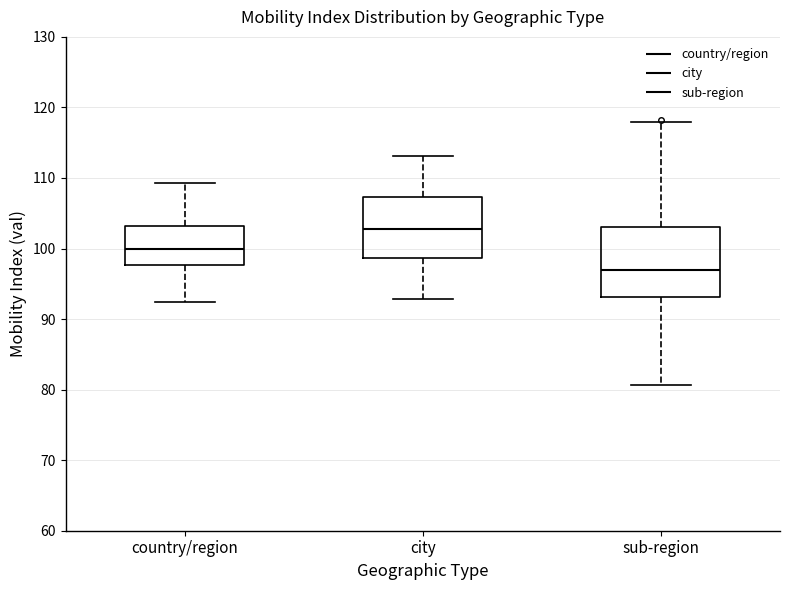

Comparing the boxes themselves (not the whiskers), which one is the tallest?

sub-region